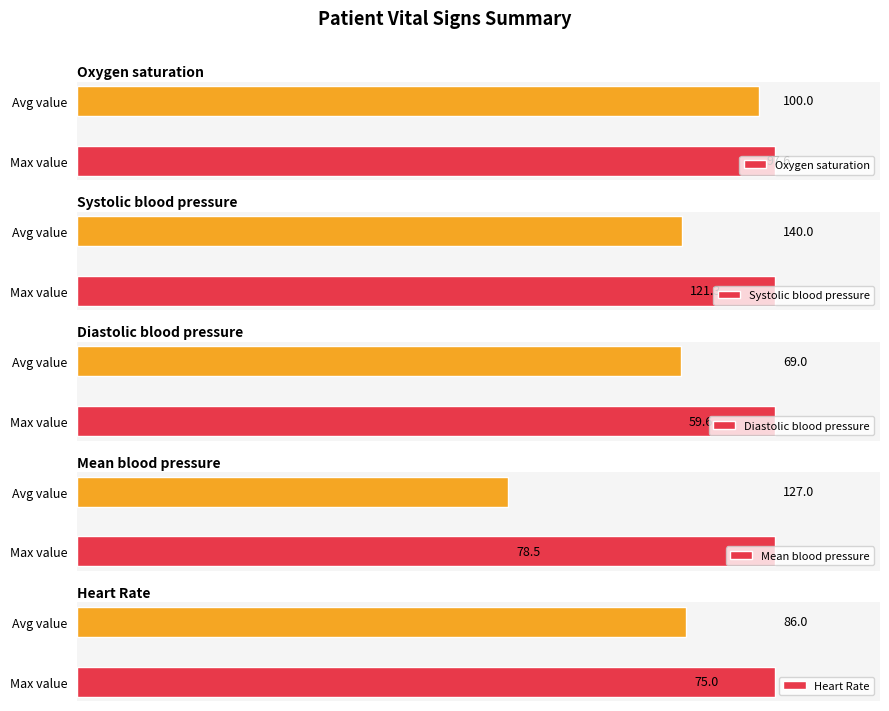

What is the maximum value for Oxygen saturation?

100.0